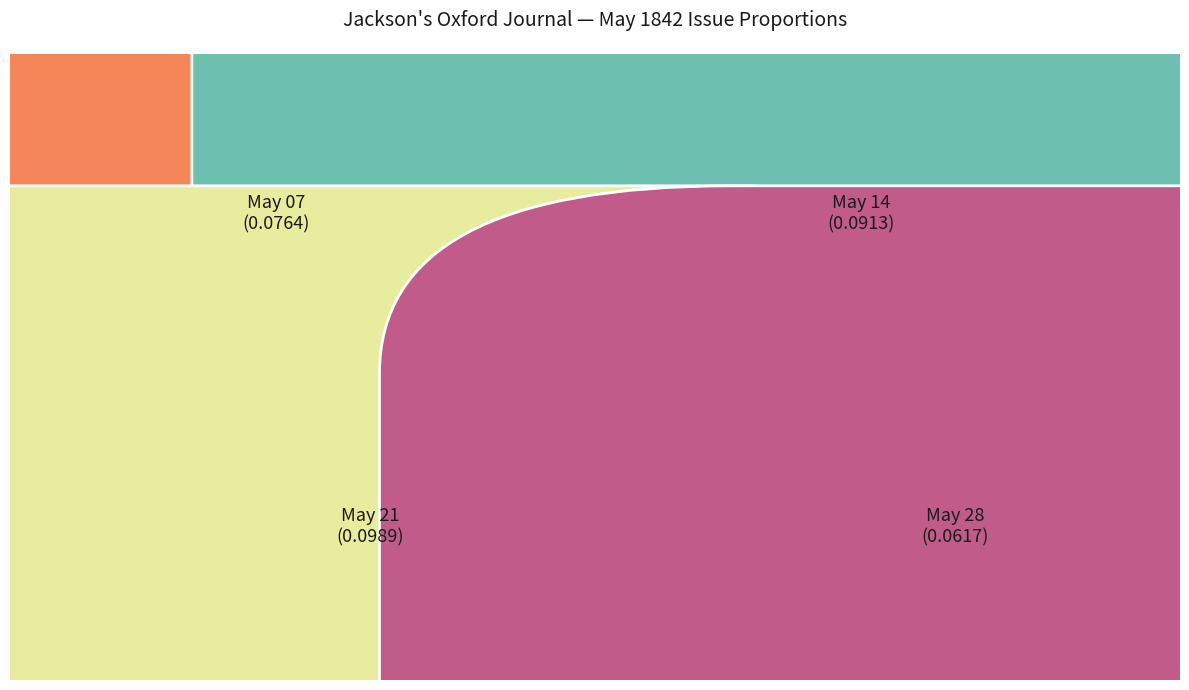

How many segments does this pie chart have?

4